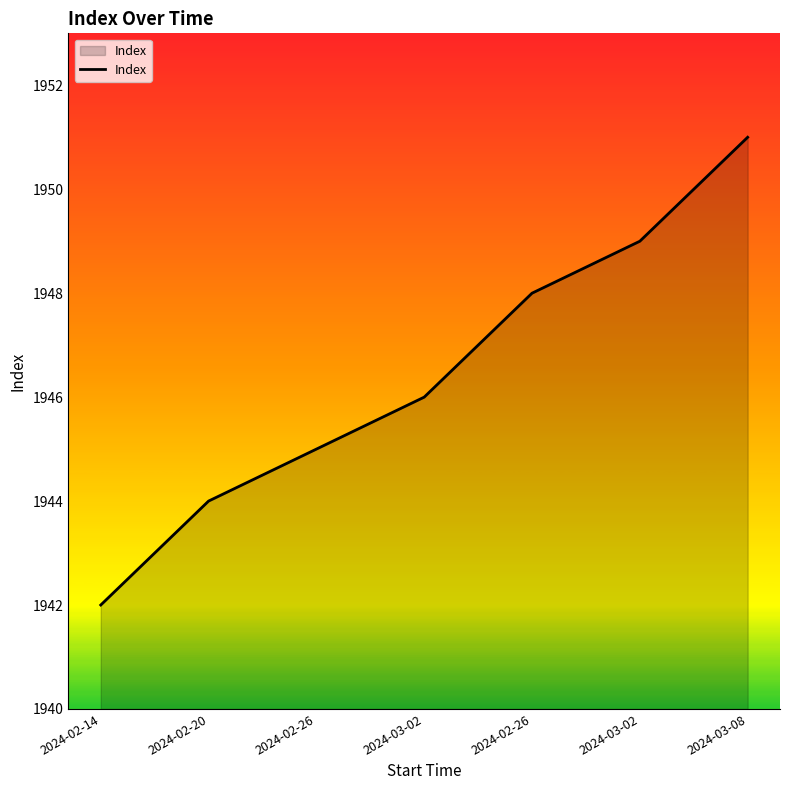

Is this an area chart (filled region under the line)?

Yes